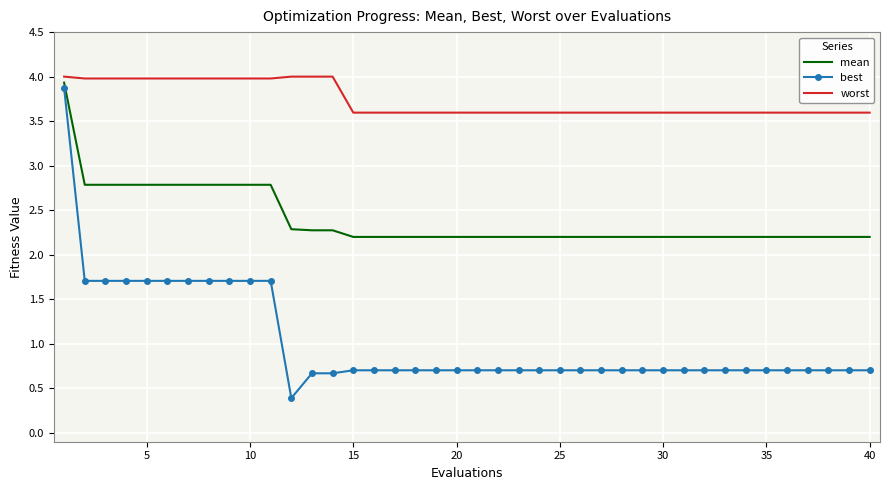

True or false: best and worst intersect in this chart.

False